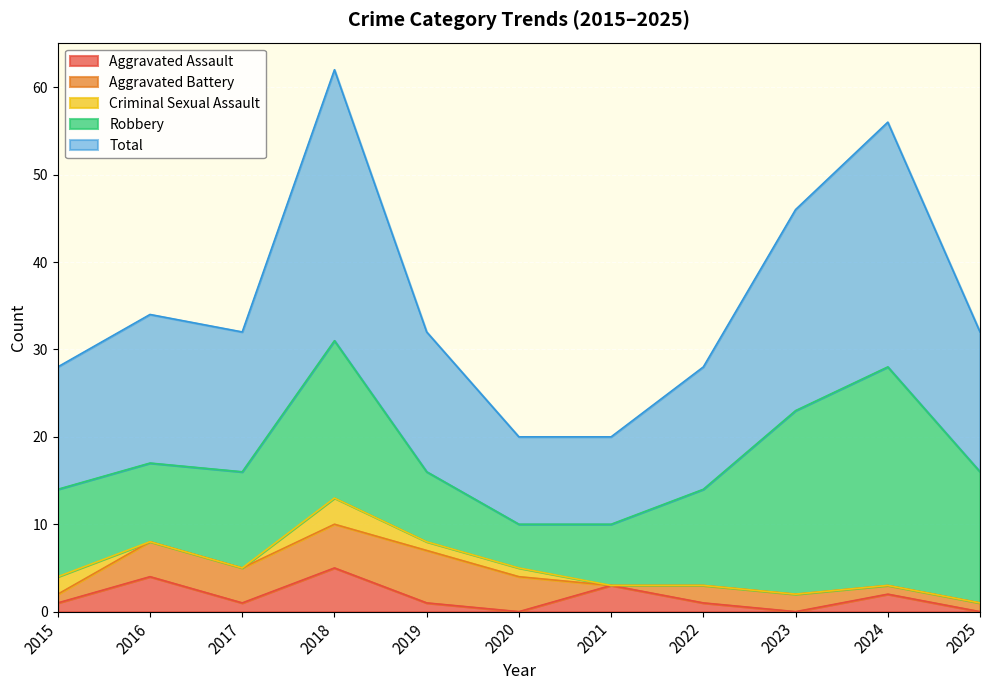

Which label corresponds to the largest value in the chart?

2018